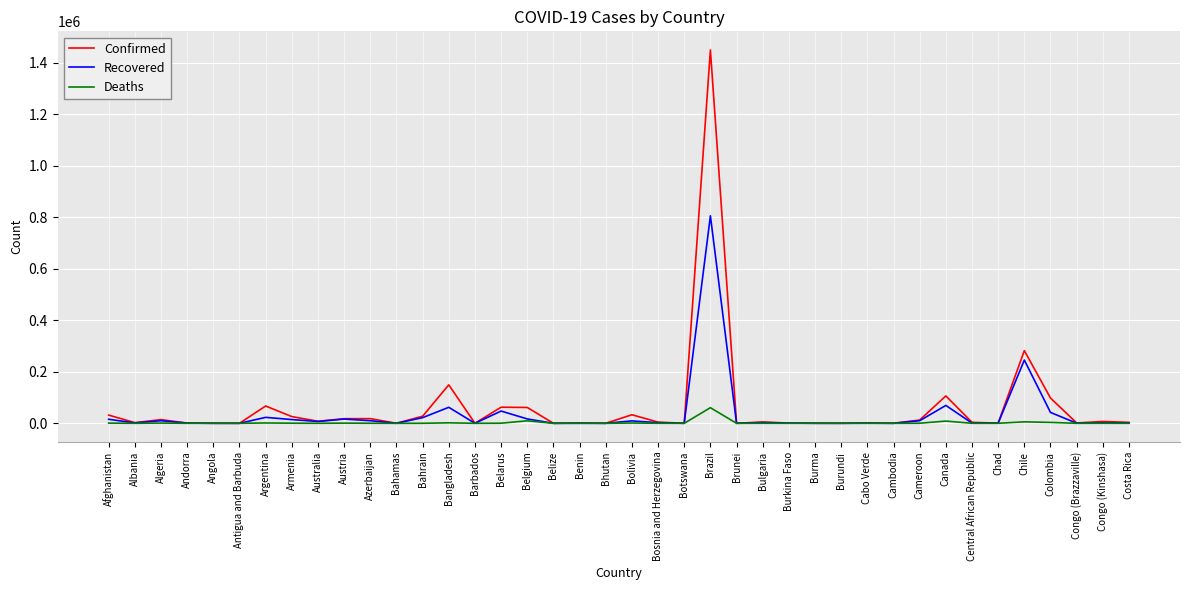

What is the average value of the Confirmed series?

62500